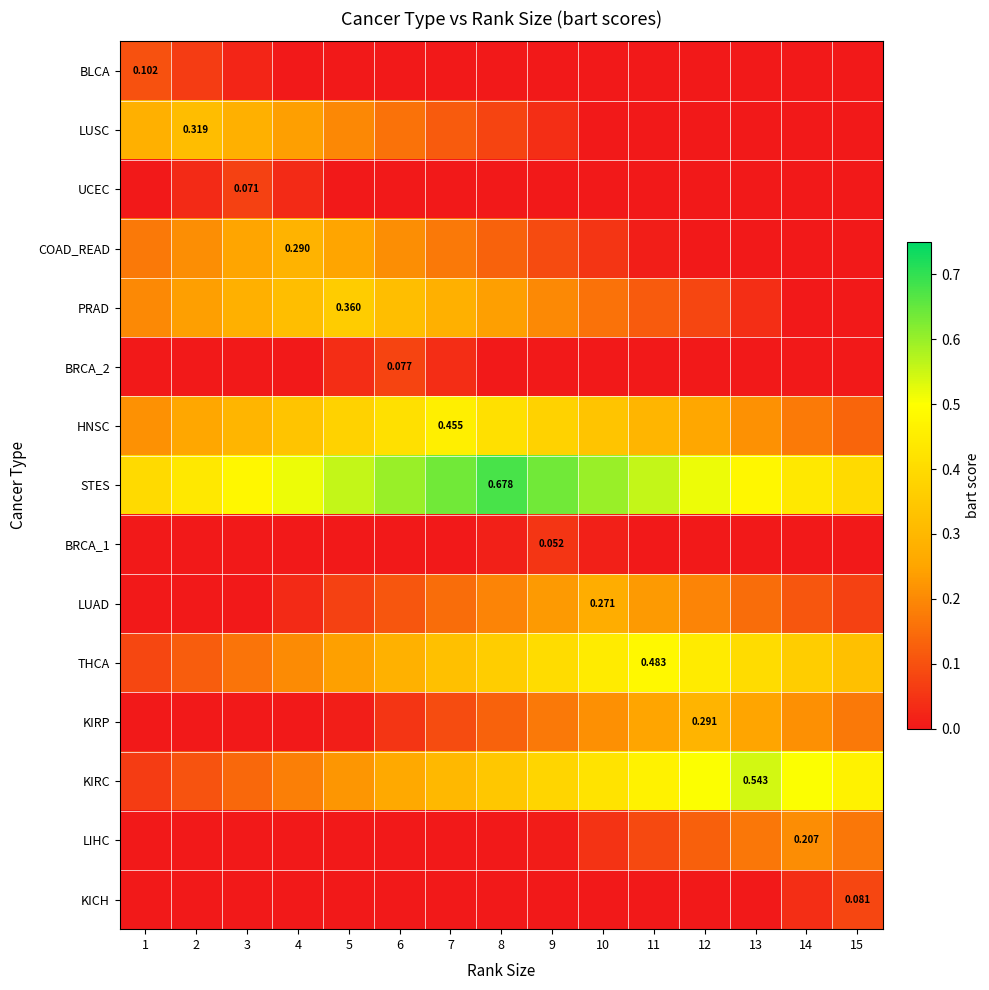

What is the difference between the second highest and second lowest values in the LUSC series?

0.3